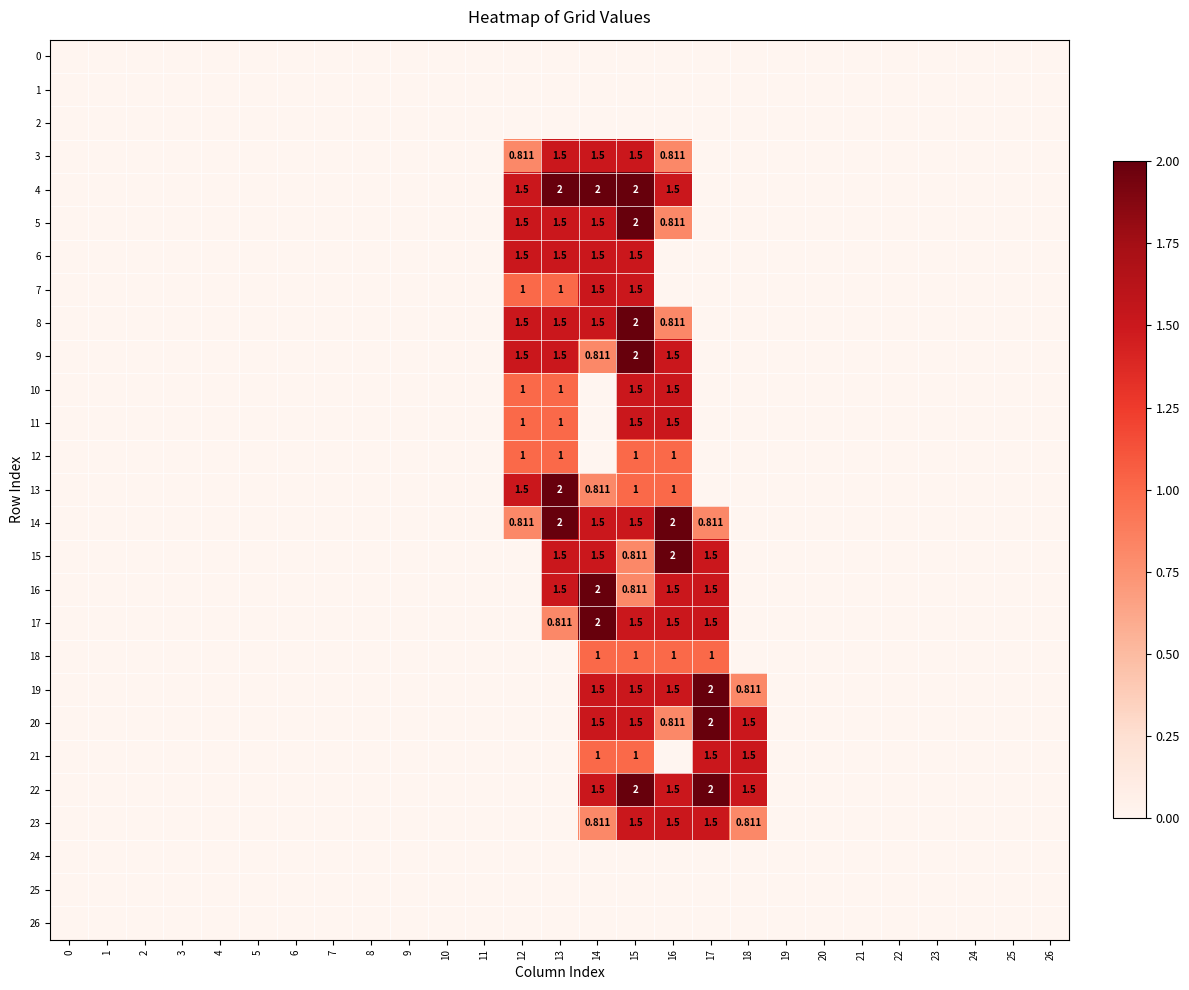

Which label corresponds to the largest value in the chart?

13